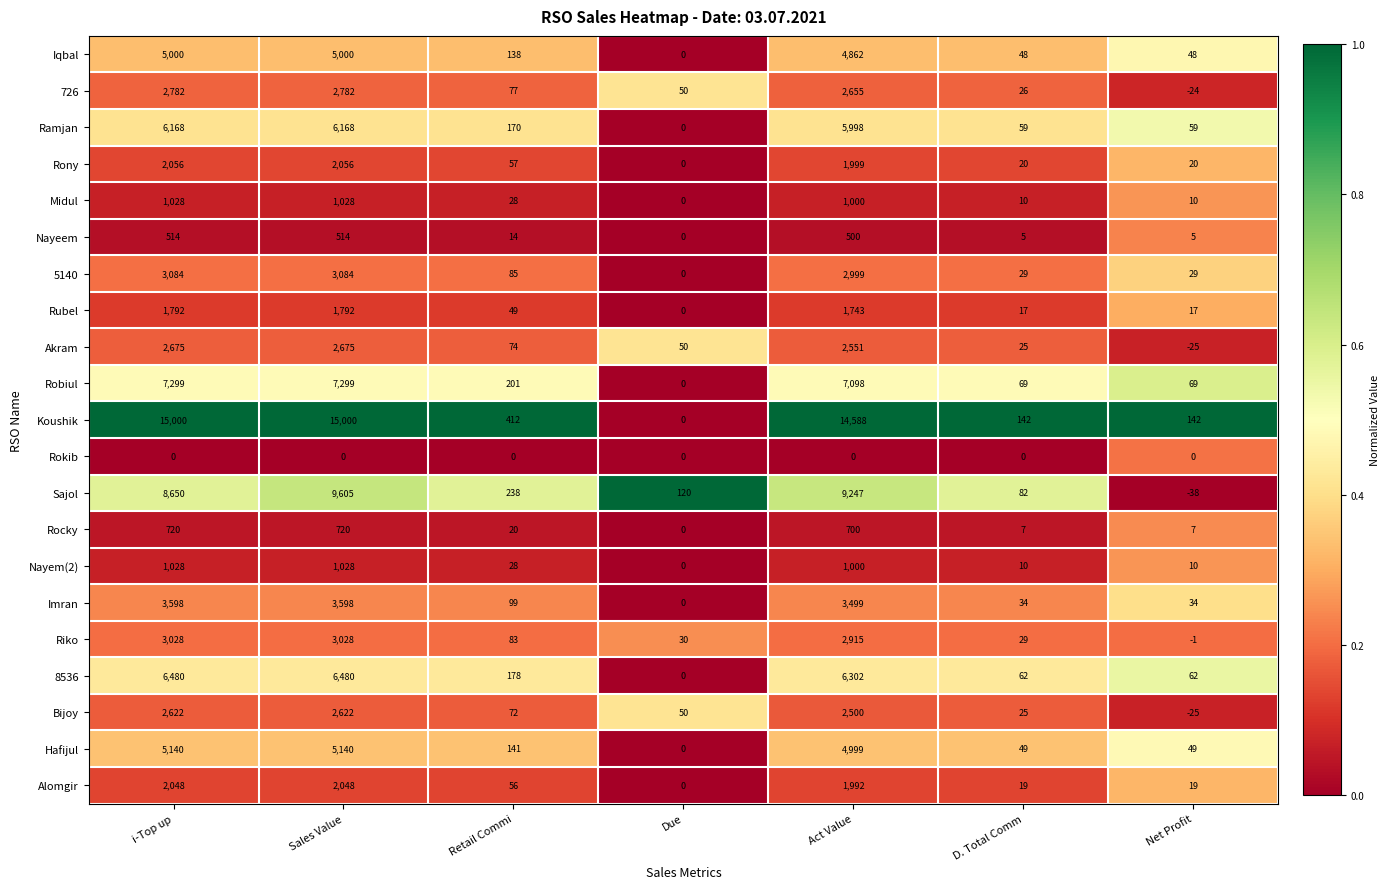

Is the value of Rony at Act Value greater than the value of 5140 at Act Value?

No